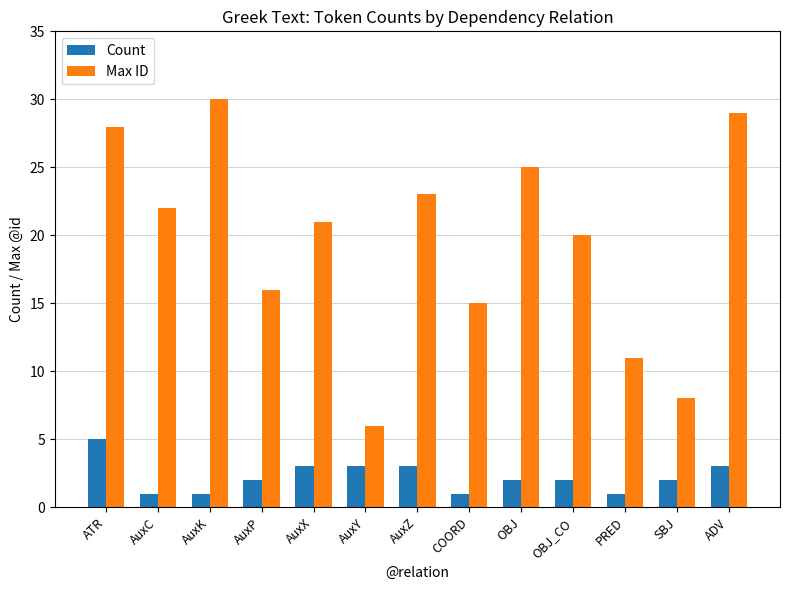

Which series has the largest total across all categories?

Max ID